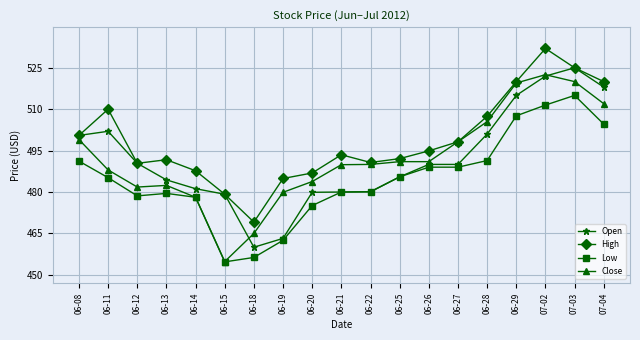

What is the difference between the maximum and minimum values in the Close series?

67.7